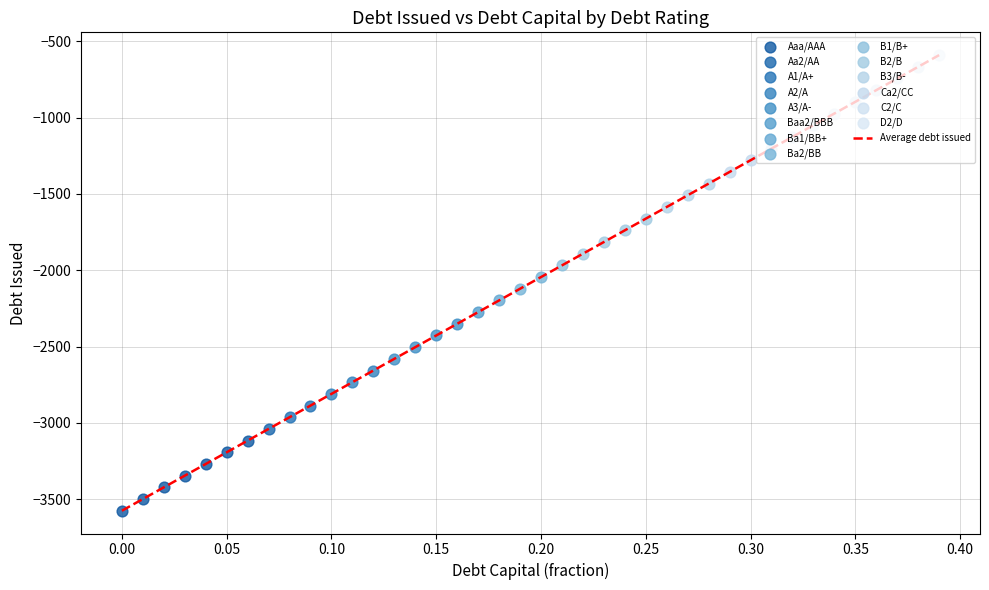

What is the maximum value shown in the chart?

-590.1